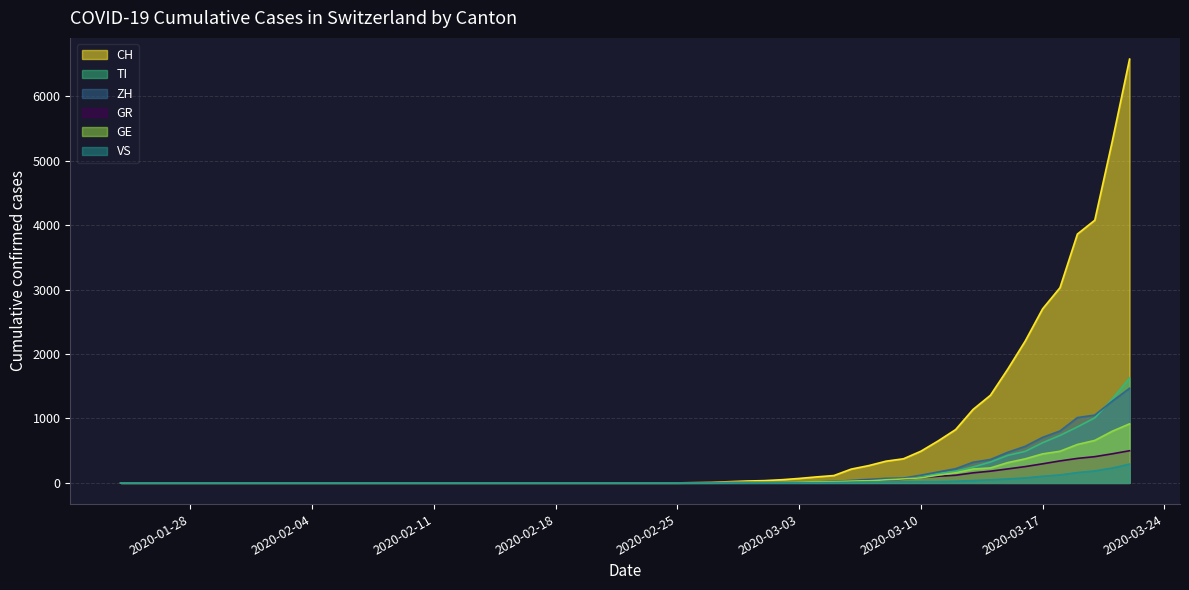

What are all the series names shown in the legend?

CH, TI, ZH, GR, GE, VS